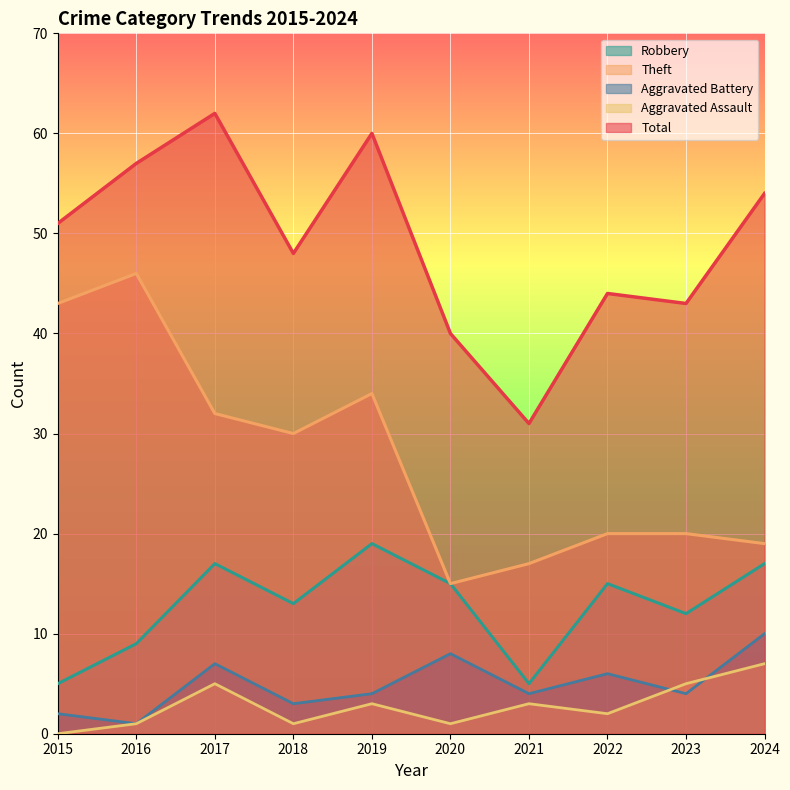

True or false: Aggravated Battery and Total cross at least once.

False